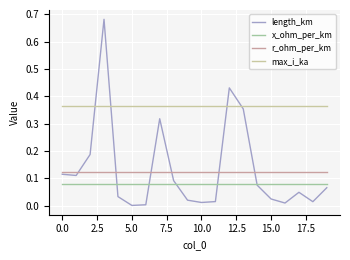

True or false: max_i_ka and x_ohm_per_km cross at least once.

False